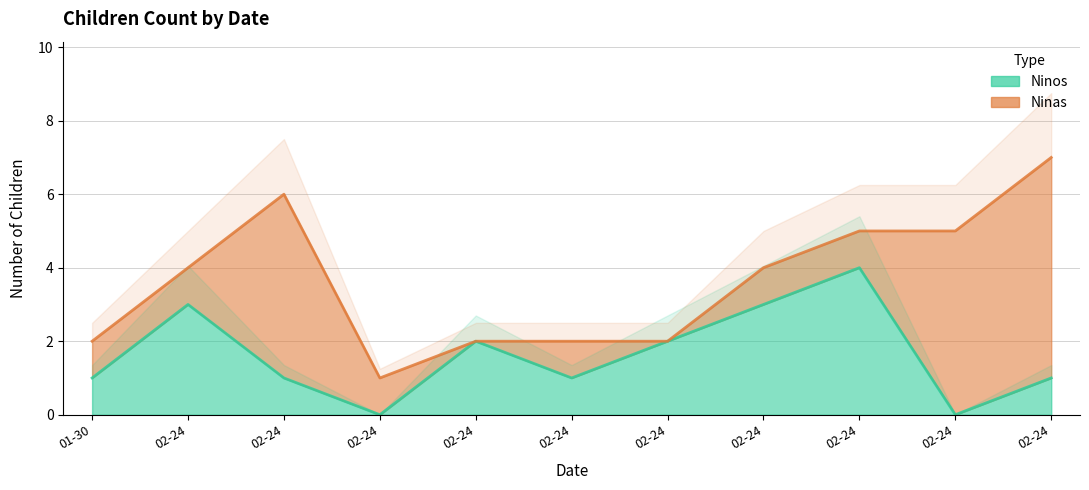

List the labels in order of value, smallest first.

2022-02-24, 2022-02-24, 2022-01-30, 2022-02-24, 2022-02-24, 2022-02-24, 2022-02-24, 2022-02-24, 2022-02-24, 2022-02-24, 2022-02-24